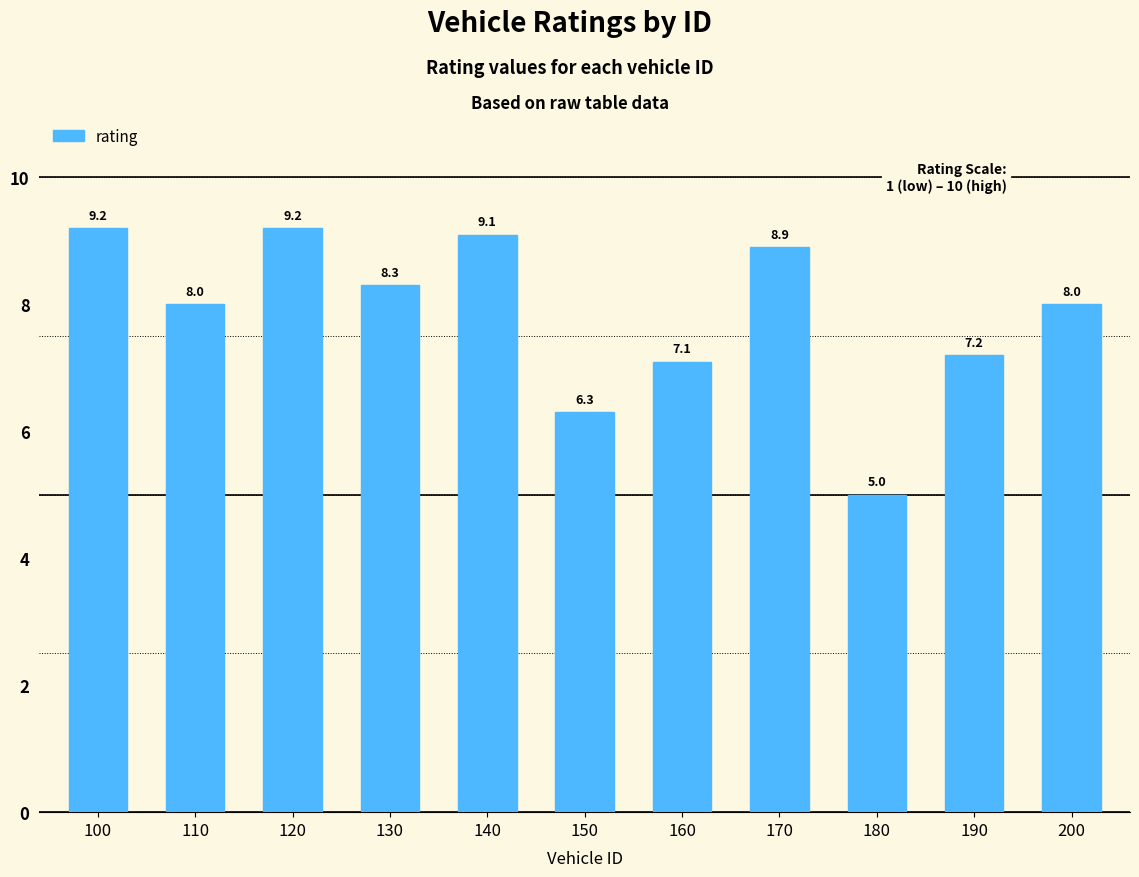

Which label corresponds to the smallest value in the chart?

180